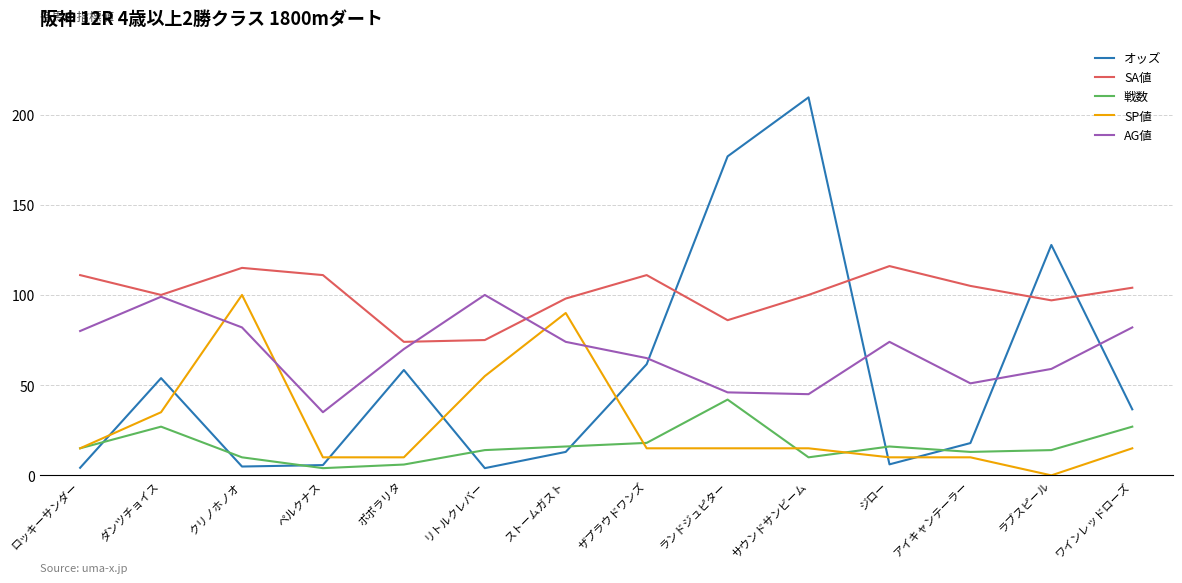

Which series ends up on top after the final intersection of SP値 and オッズ?

オッズ